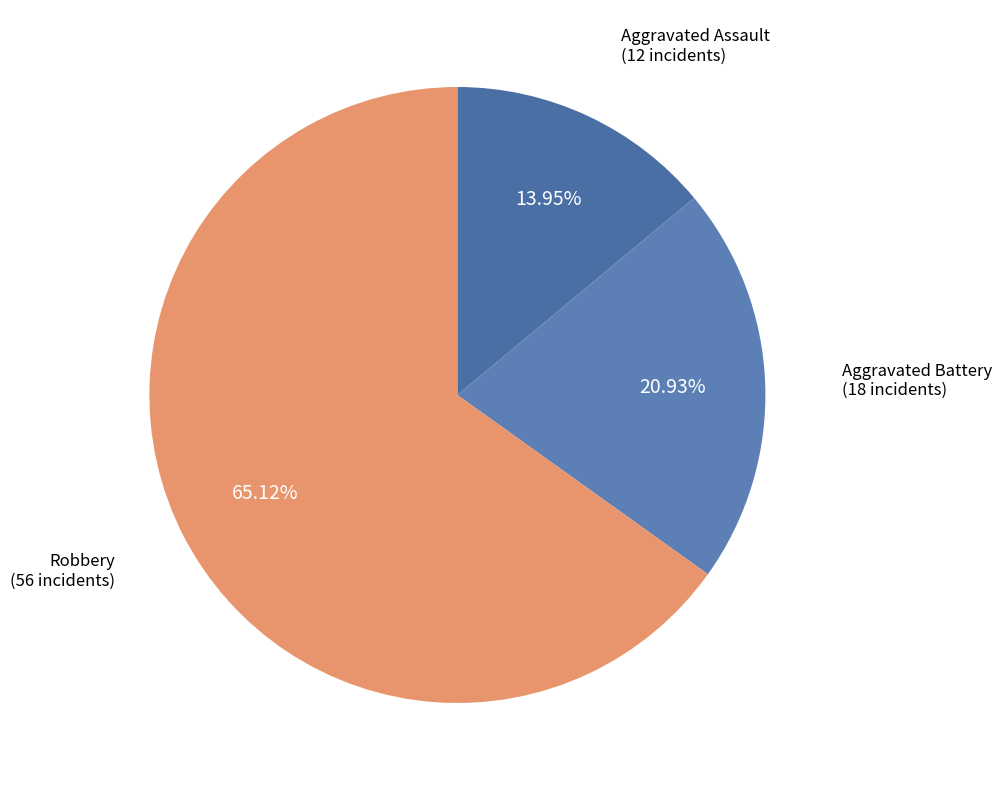

True or false: Aggravated Assault accounts for 9% of the total.

False